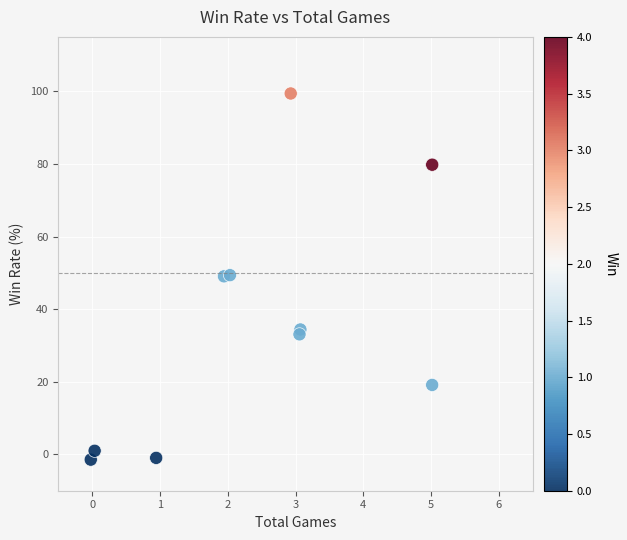

What is the range of Y values (max minus min)?

100.9